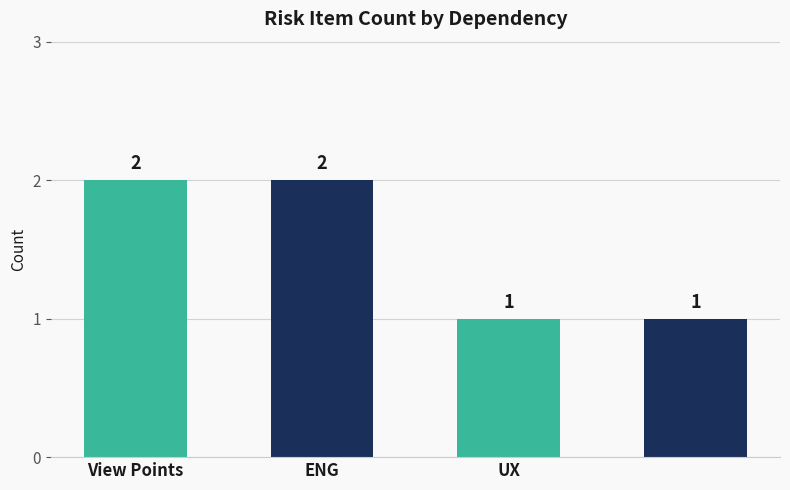

Count the values in the range 1 to 2.

4